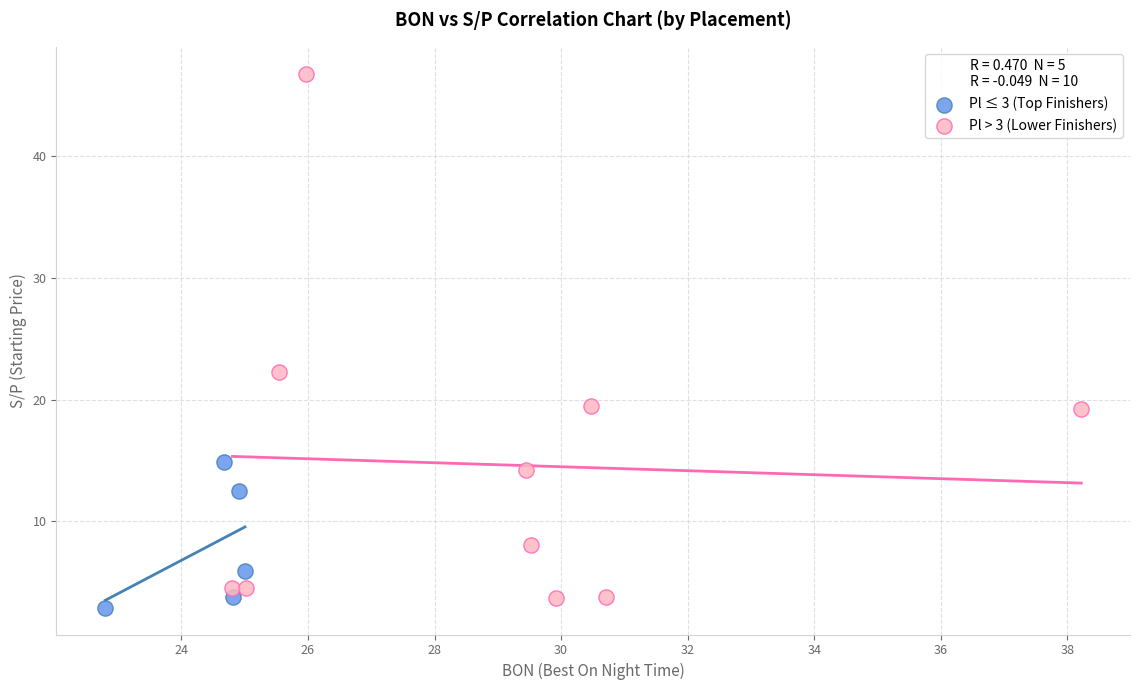

Which series has the widest spread of Y values?

Pl > 3 (Lower Finishers)